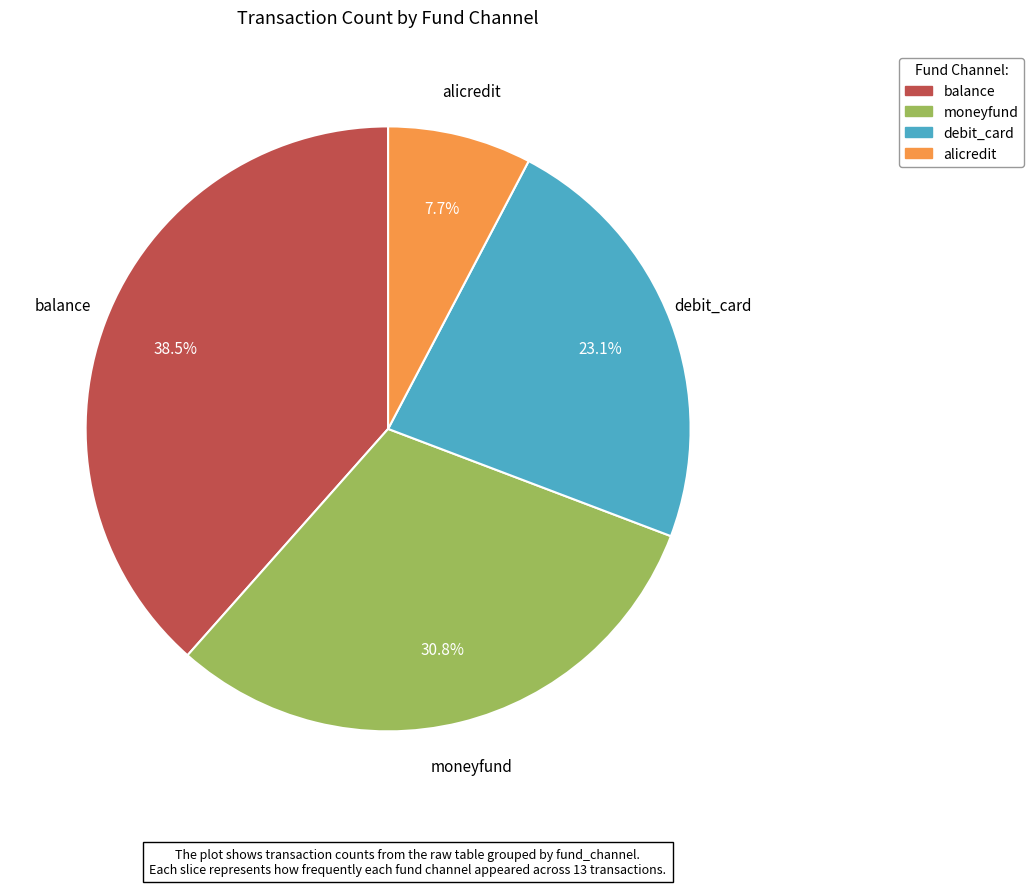

Does any single category account for the majority?

No